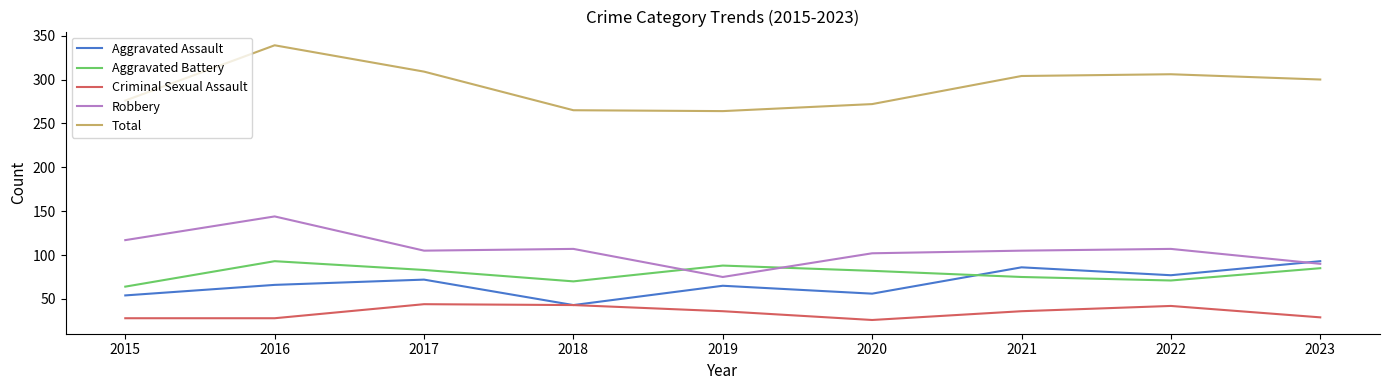

What is the approximate value of Criminal Sexual Assault at 2021?

36